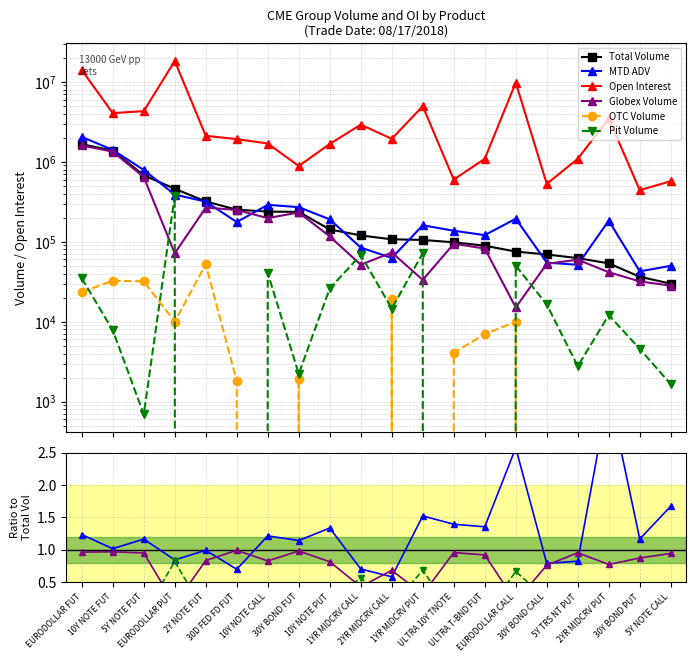

What is the difference between the maximum and second lowest values in the Total Volume series?

1620603.0